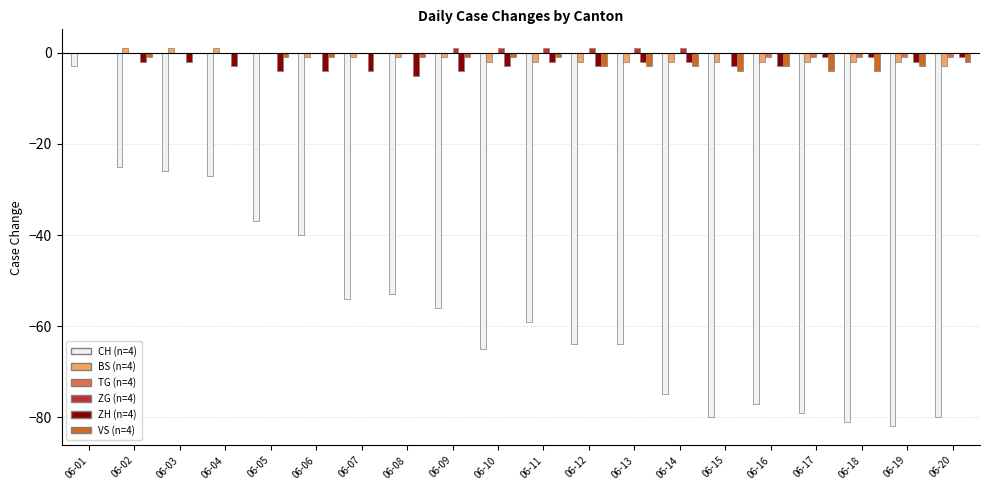

At which category is the sum across all series the highest?

06-01